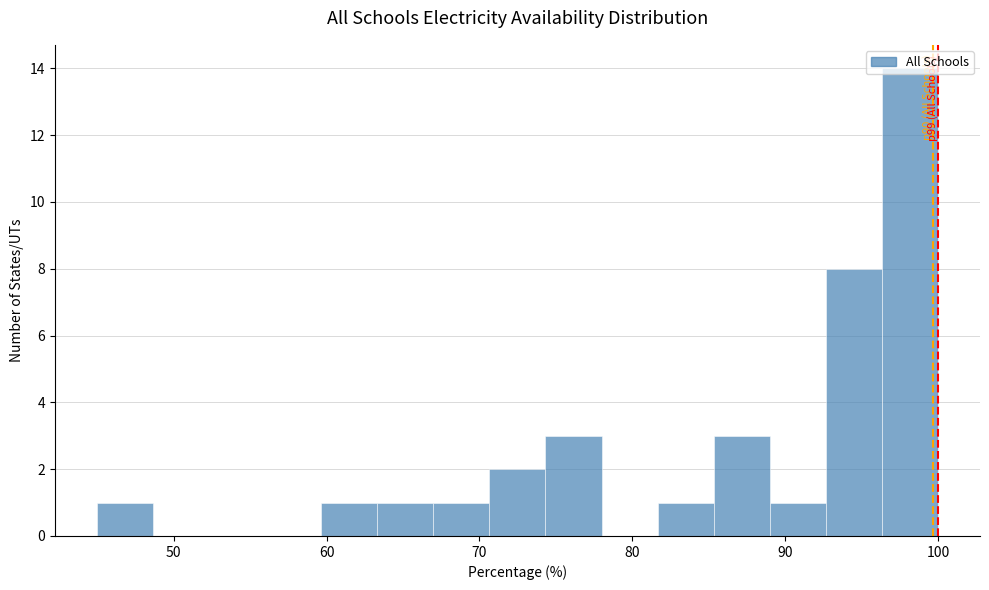

Read against the x-axis, roughly where is the centre of the tallest bar?

98